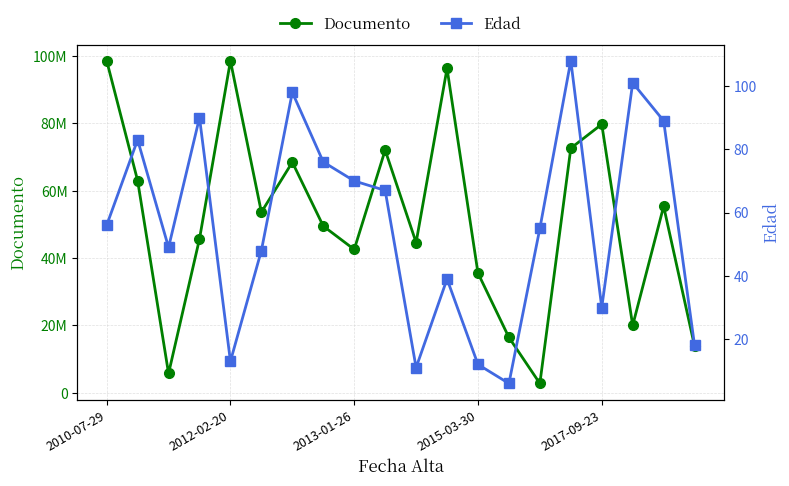

How many lines are shown in the chart?

2